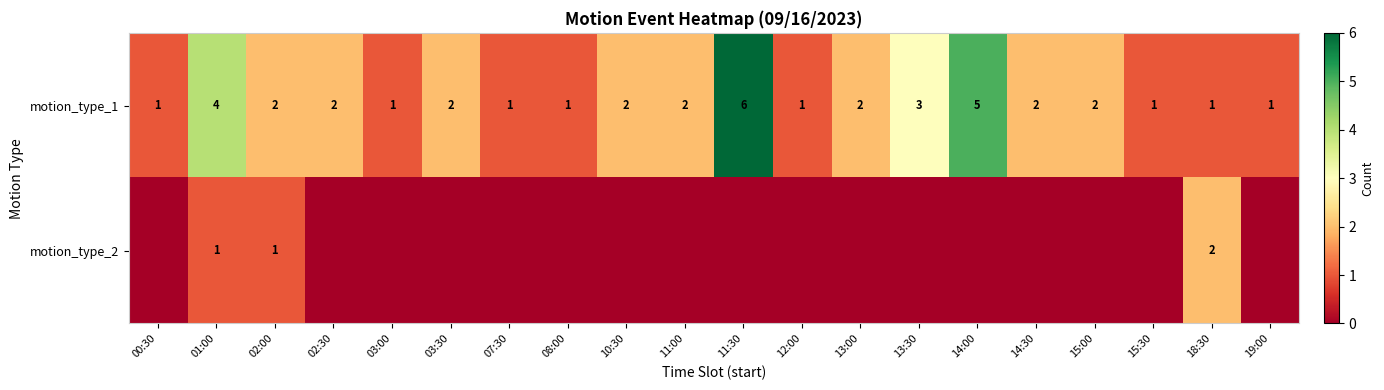

What is the total value across all series at 01:00?

5